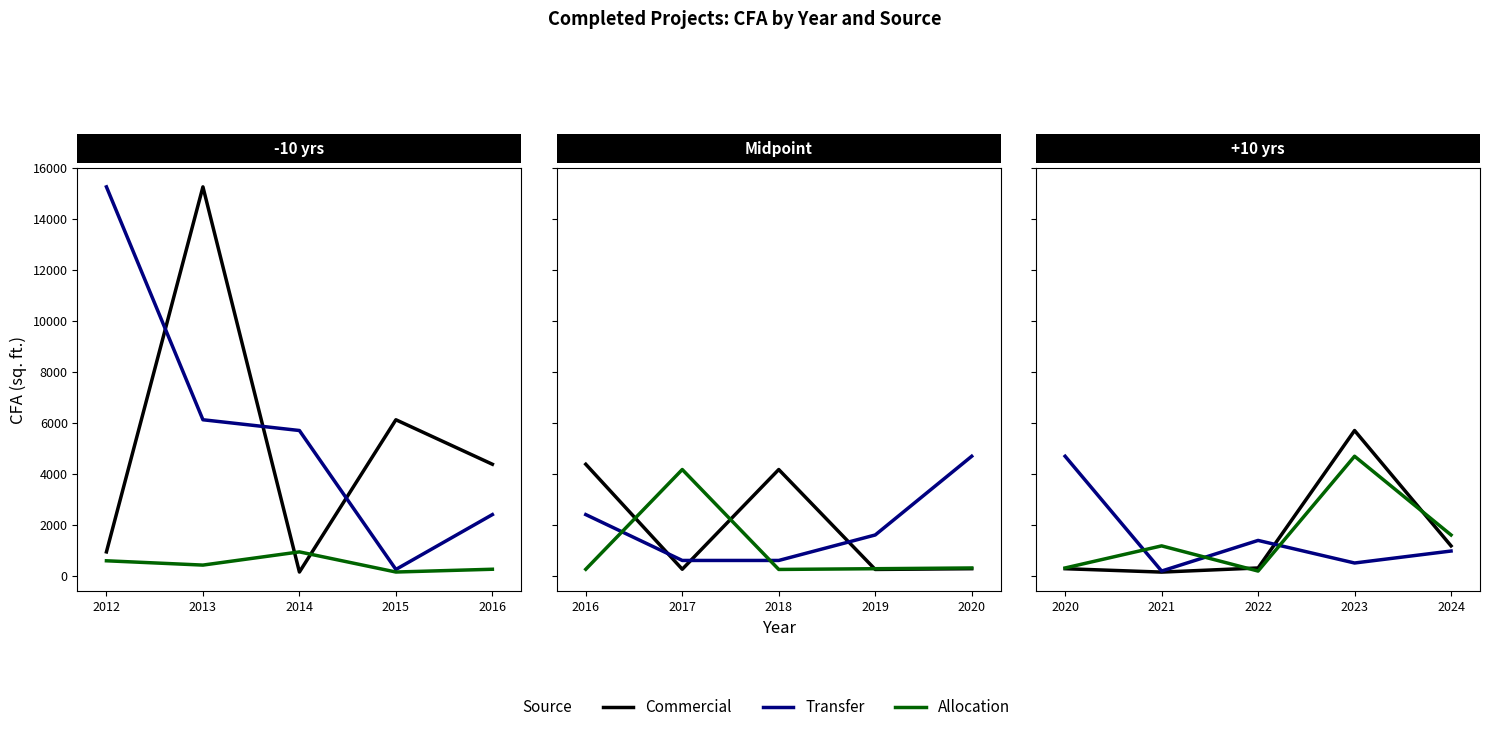

What is the value of the Transfer point at the 4th from the left?

500